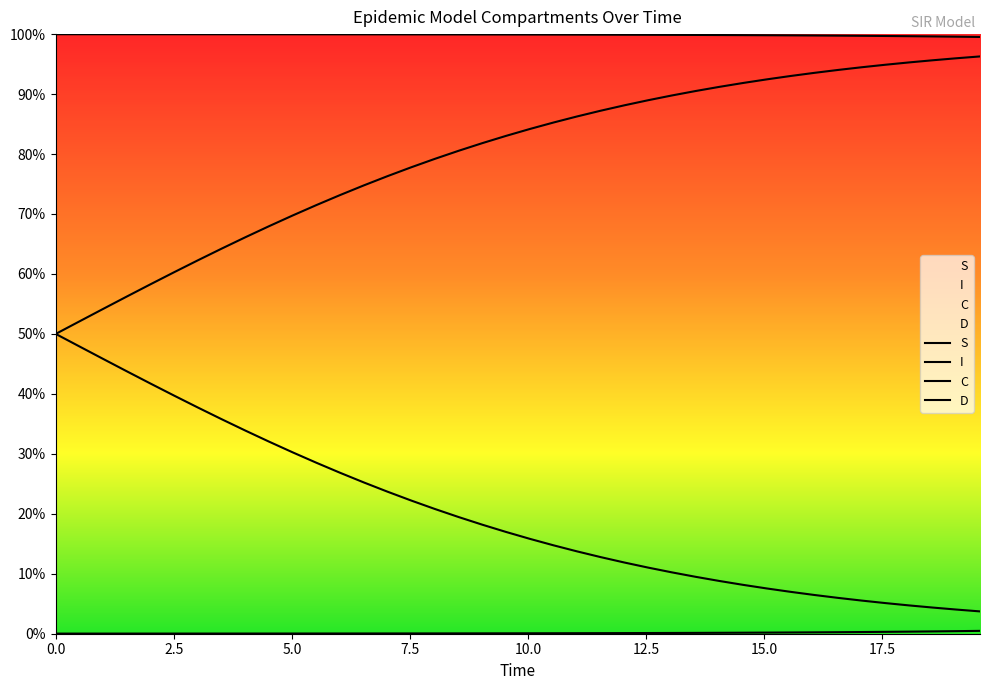

Does the chart display data point markers on the line(s)?

No